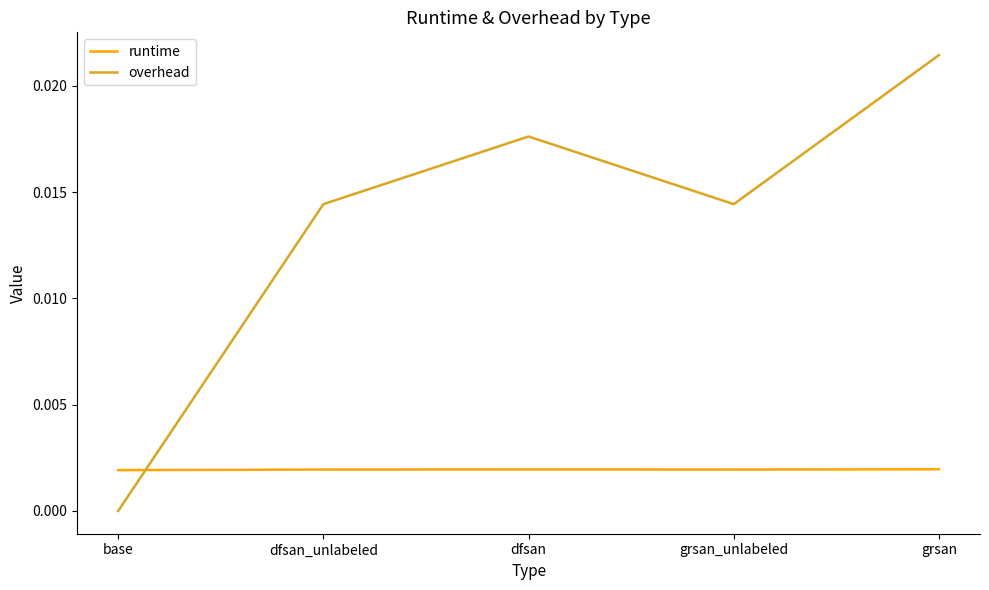

At dfsan, list the series in order from smallest to largest.

runtime, overhead